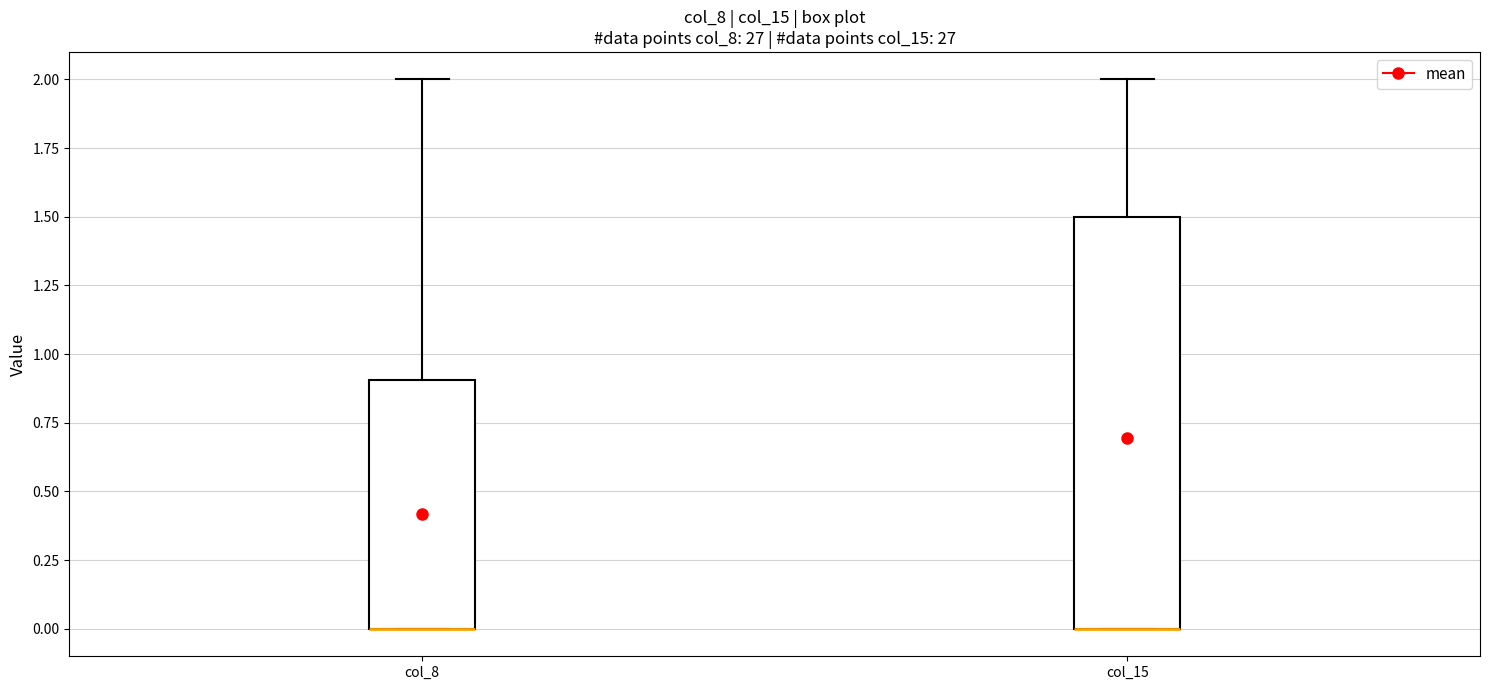

Reading left to right, read every box against the y-axis: the position of its median line, the range the box covers, and the ends of its whiskers. The values are not printed on the chart, so give them approximately, as read against the axis.

col_8: median 0.0 (drawn on the box's lower edge), box 0.0 to 0.9, whiskers 0.0 to 2.0
col_15: median 0.0 (drawn on the box's lower edge), box 0.0 to 1.5, whiskers 0.0 to 2.0